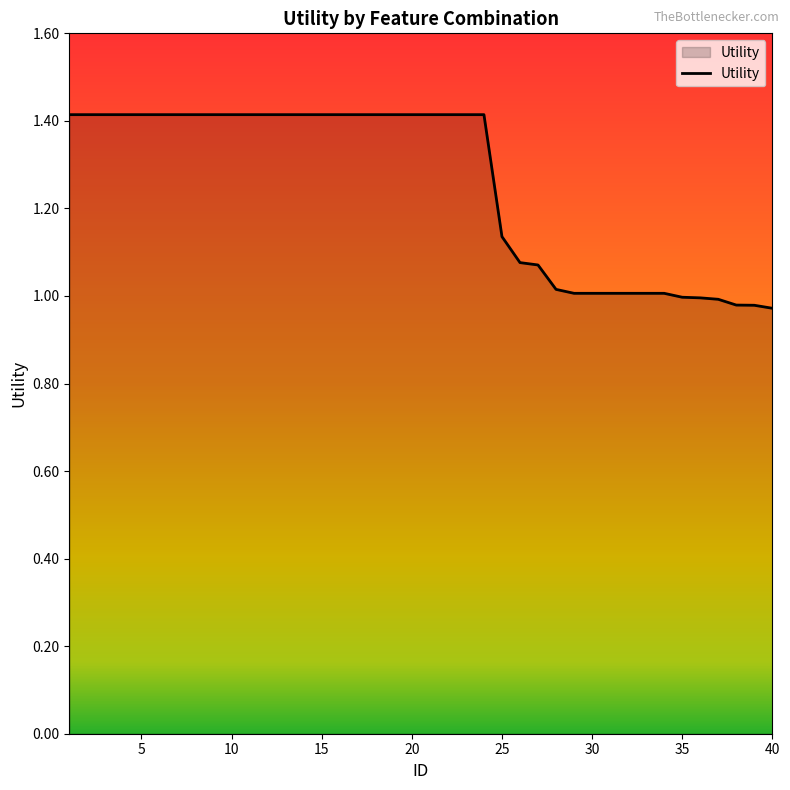

What is the maximum value shown in the chart?

1.4